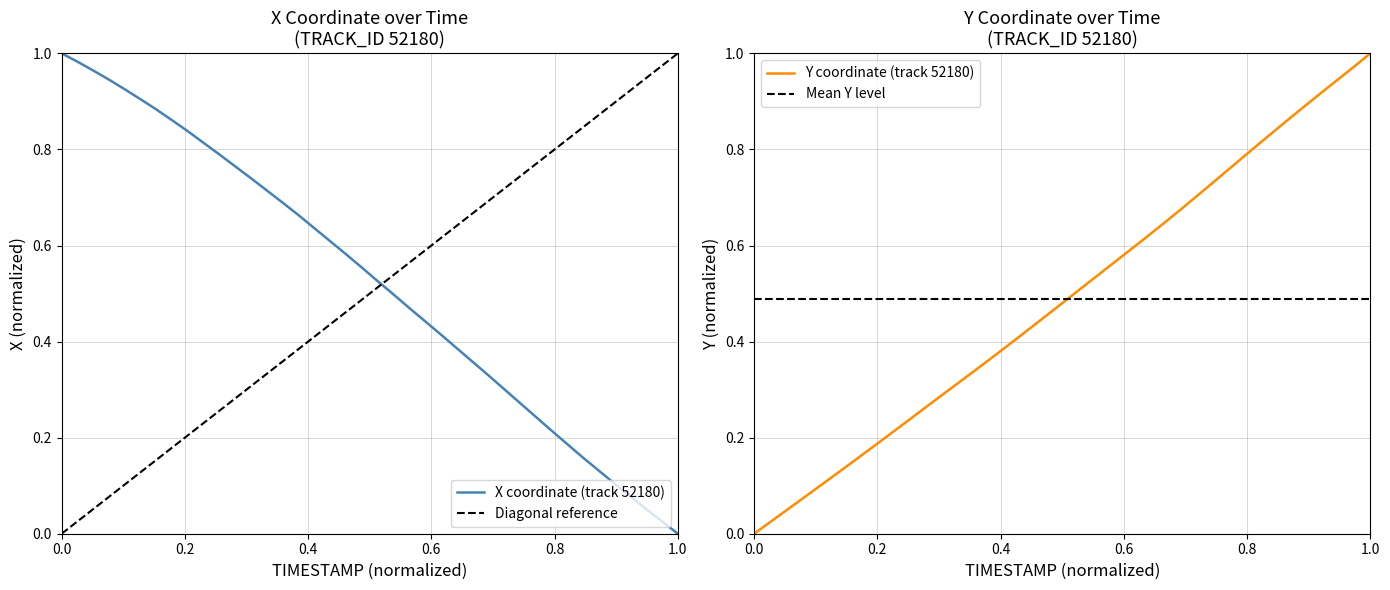

What position from the left is 0.8?

5